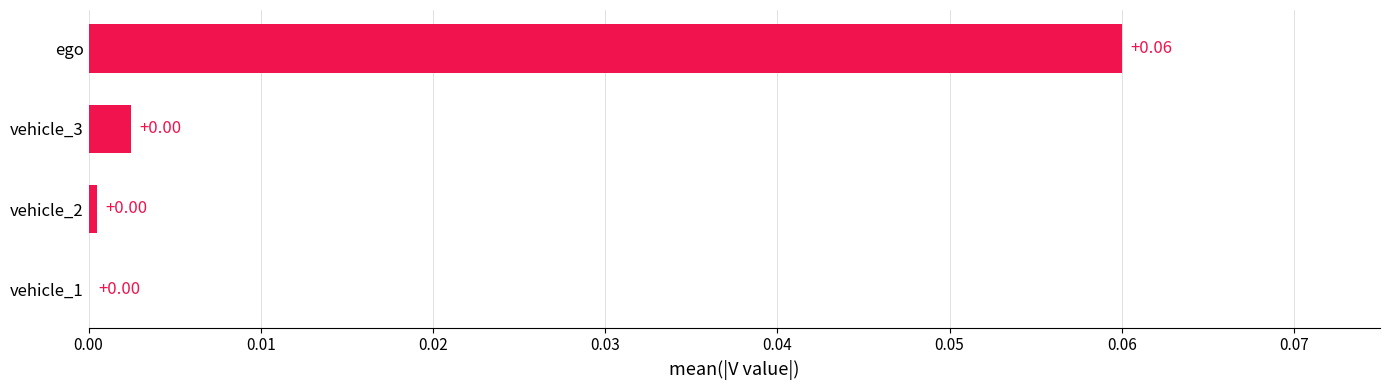

Between vehicle_1 and ego, which is larger?

ego